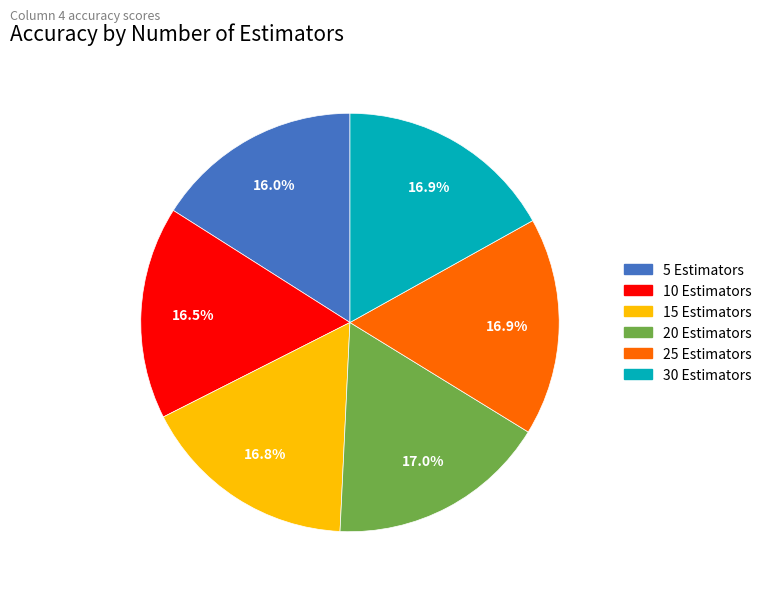

To the nearest percent, what is the average slice percentage?

17%